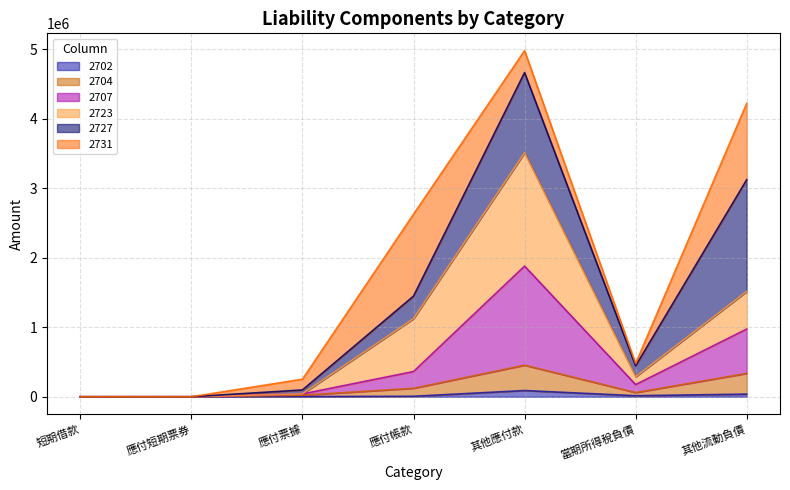

At which category is the sum across all series the highest?

其他應付款